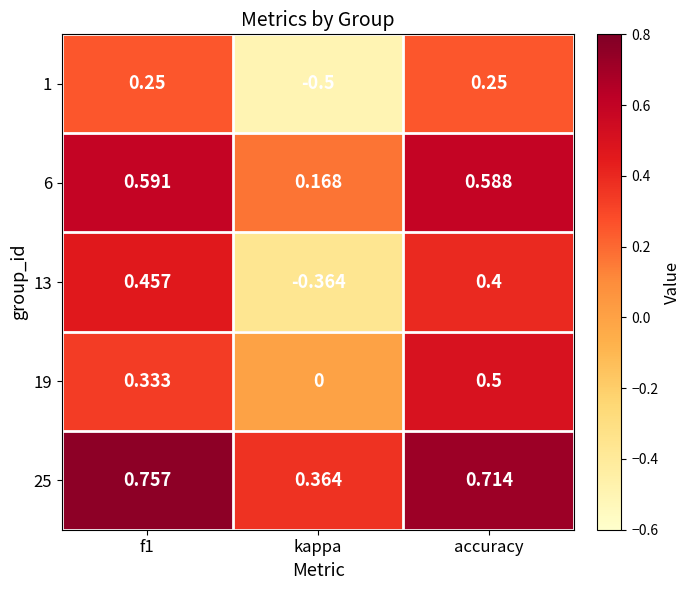

Is the value of 1 at accuracy greater than the value of 6 at kappa?

Yes